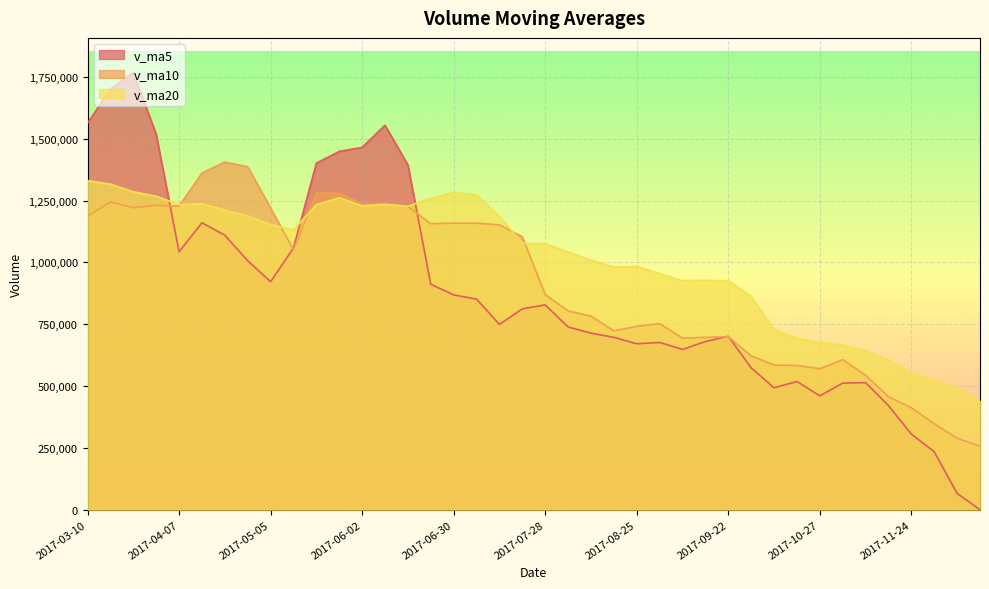

True or false: v_ma10 has a value of 104155.5 at 2017-11-24.

False